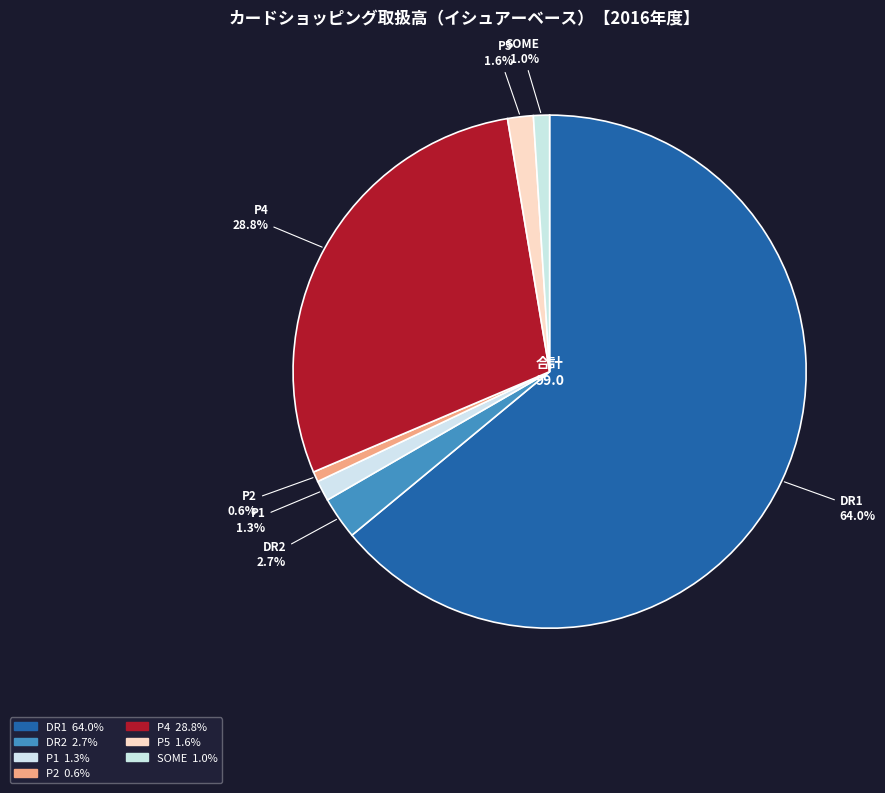

What is the largest slice in the pie chart?

DR1